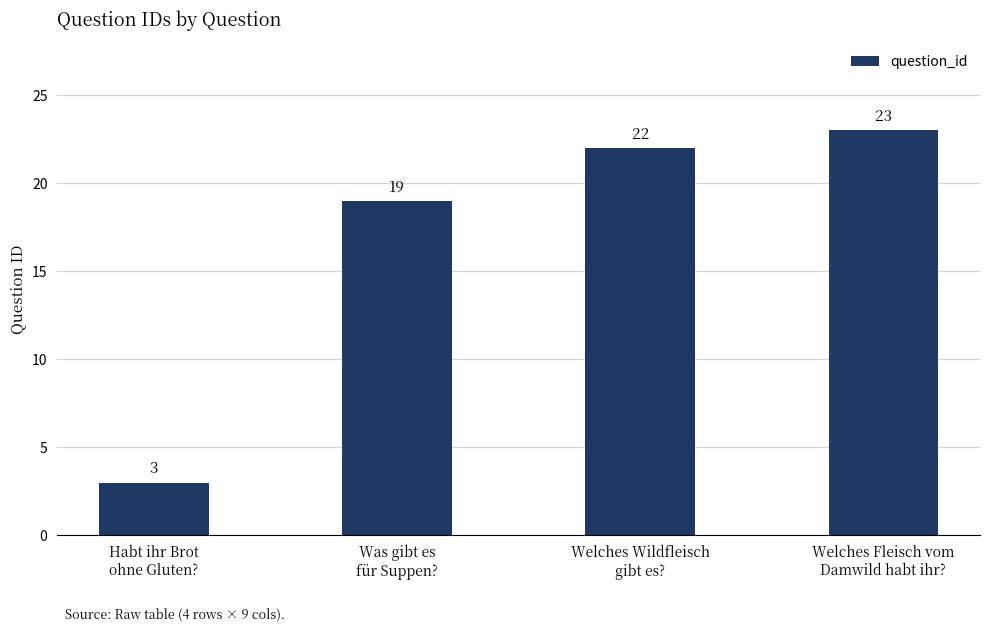

What is the sum of all values?

67